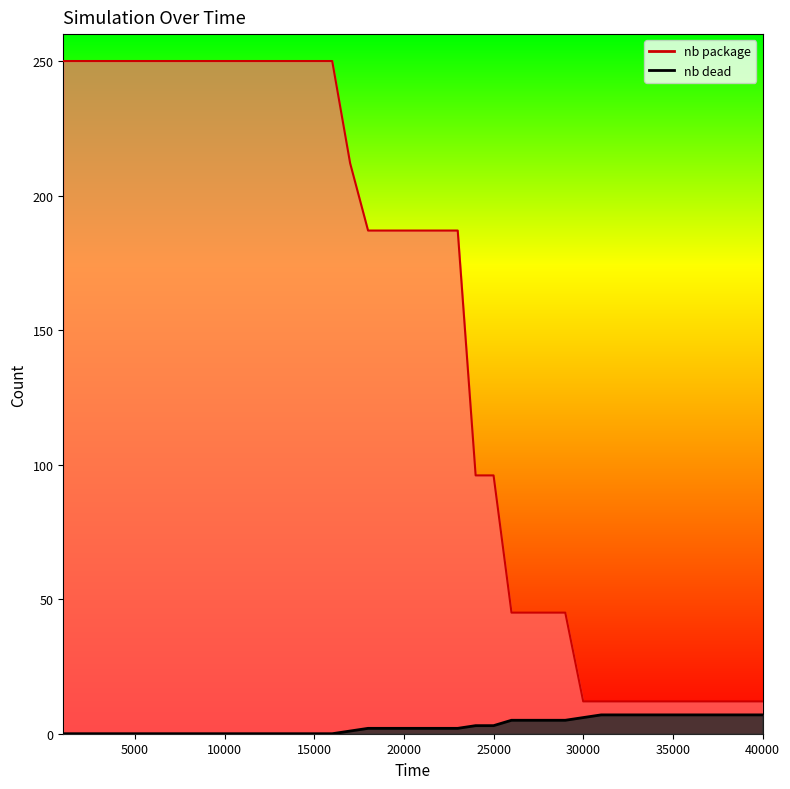

What is the spread (max minus min) of values at 29000?

40